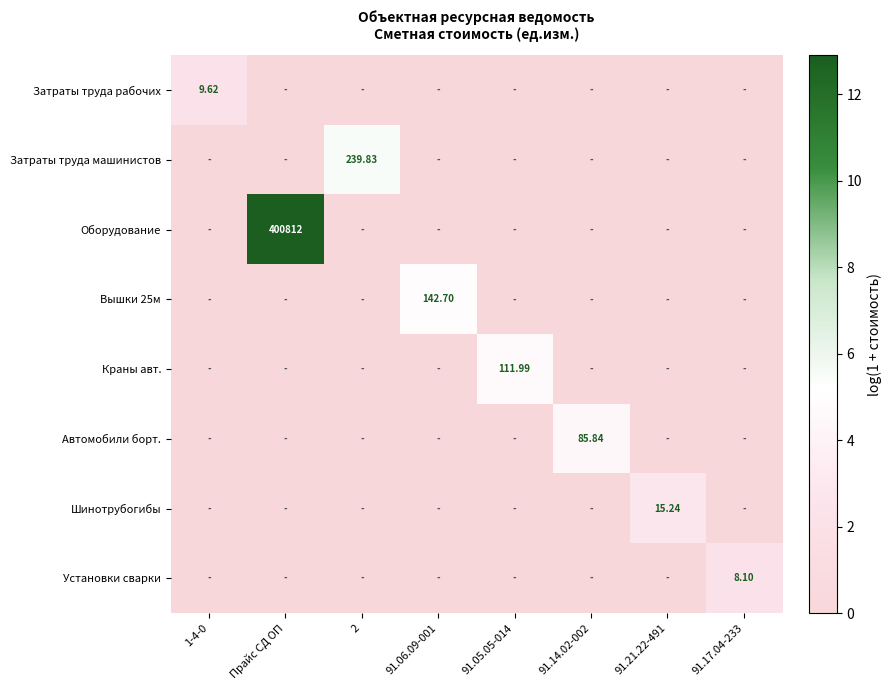

Which label corresponds to the largest value in the chart?

Прайс СД ОП